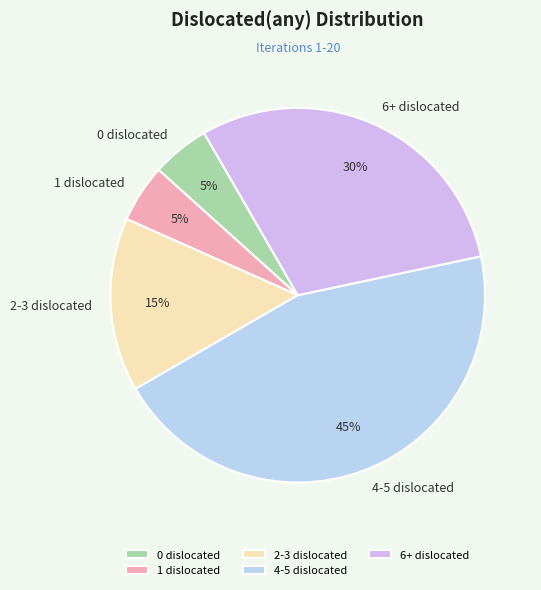

The 6+ slice represents 34% of the pie. True or false?

False